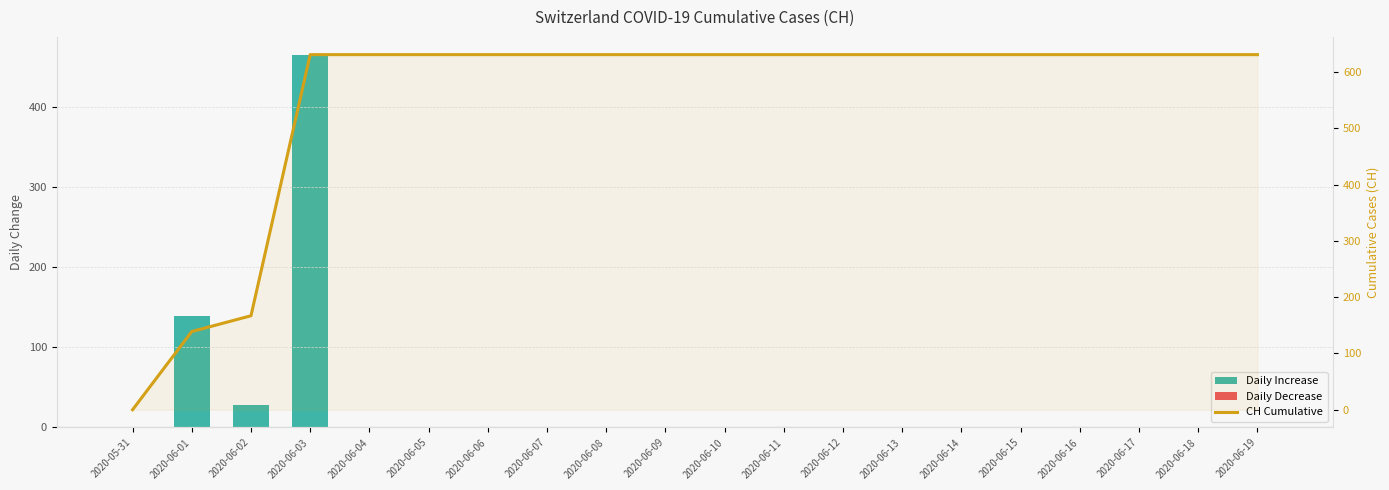

What is the spread (max minus min) of values at 2020-06-12?

631